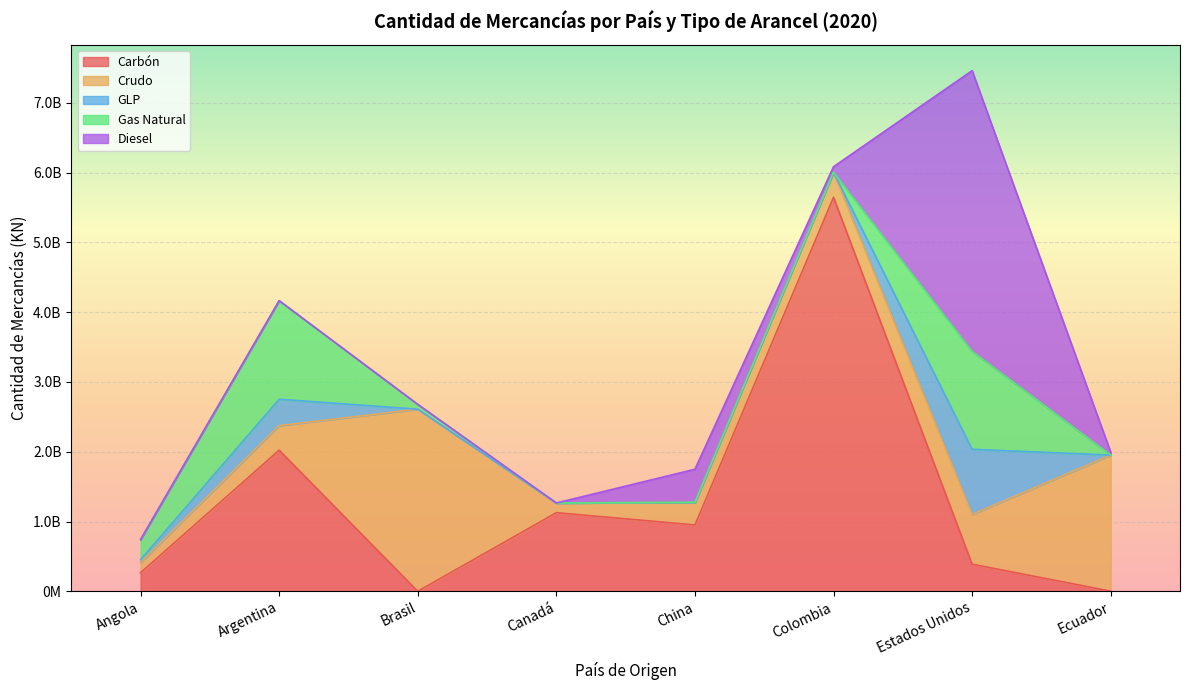

At which label does Diesel reach its minimum?

Angola